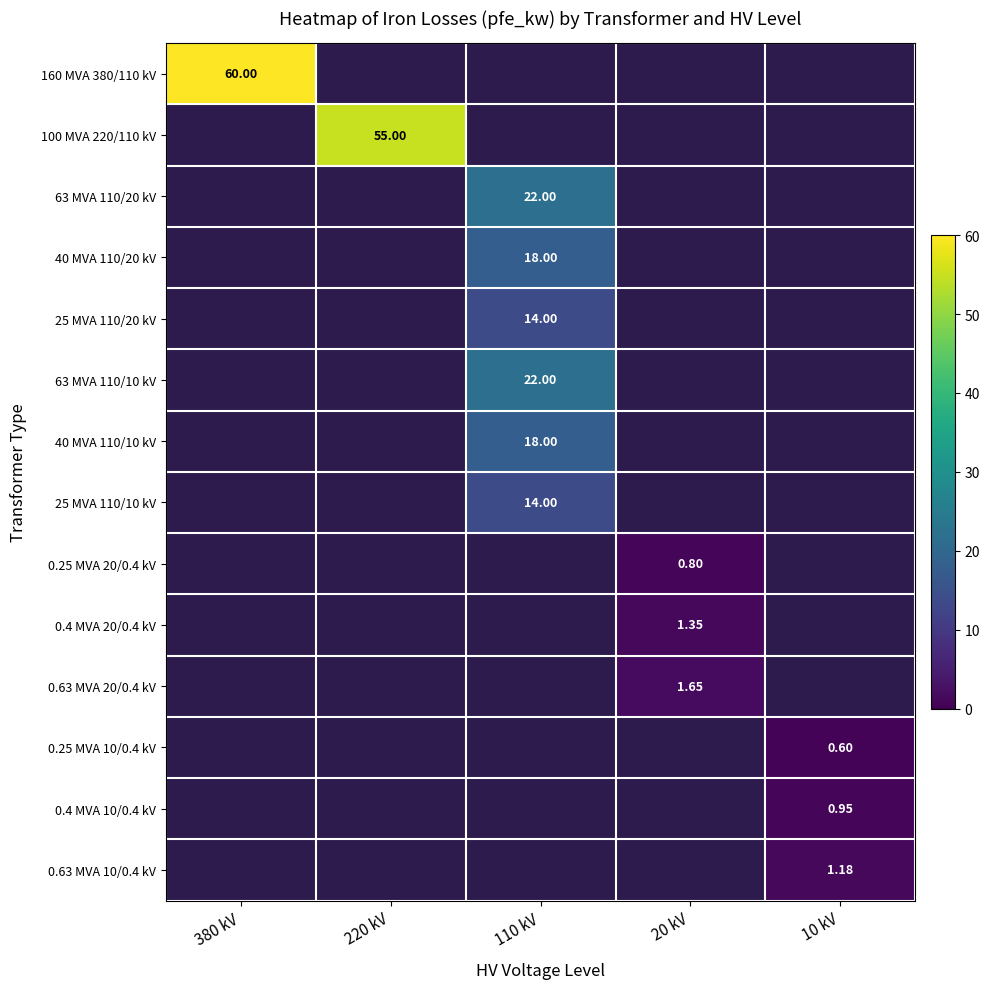

What is the greatest value displayed?

60.0